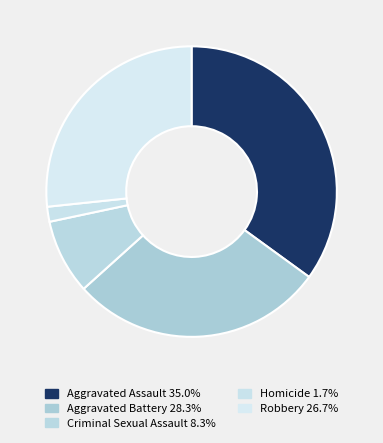

Which has a higher value, Criminal Sexual Assault or Robbery?

Robbery